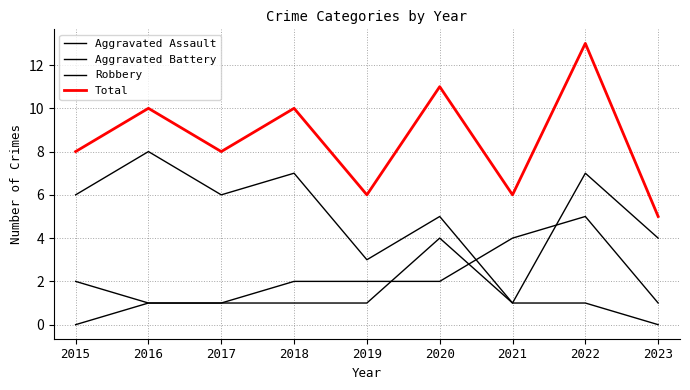

How many interior local peaks does the Aggravated Assault series have?

1